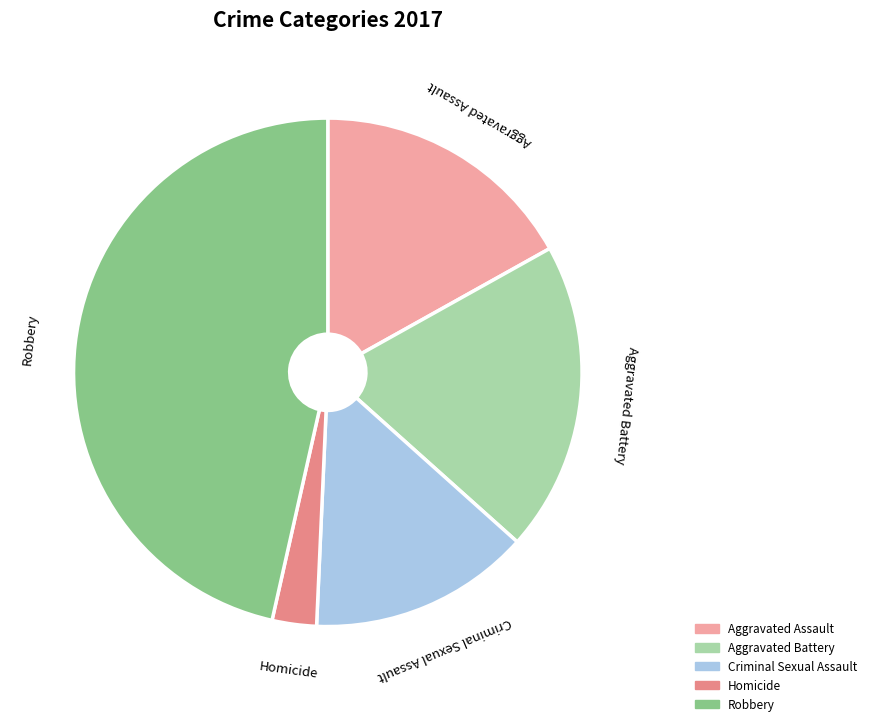

Which category has the smallest portion of the pie?

Homicide